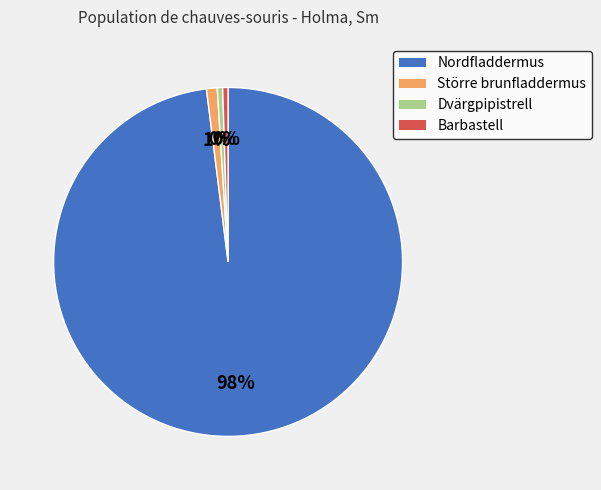

Is it true that Nordfladdermus is 98% of the pie?

True